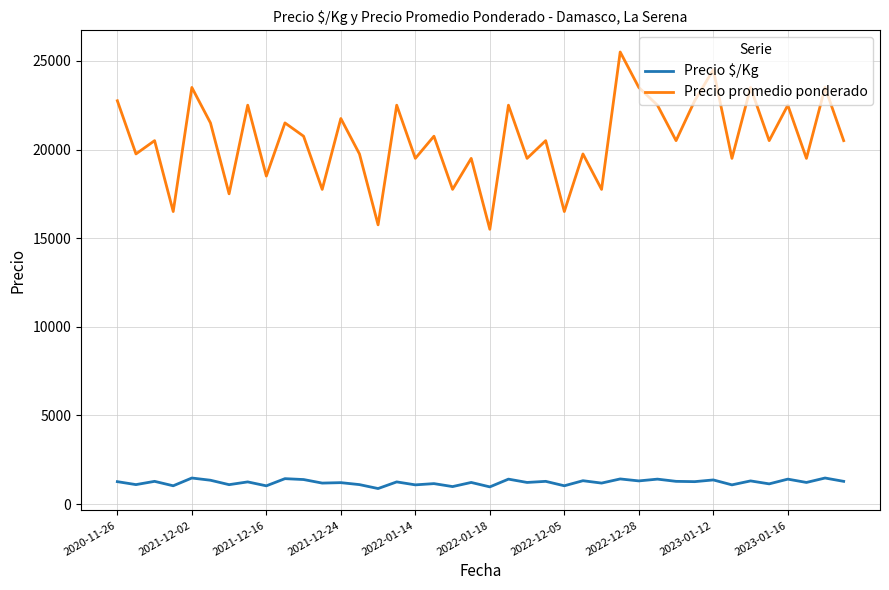

Which series has the widest spread of values?

Precio promedio ponderado